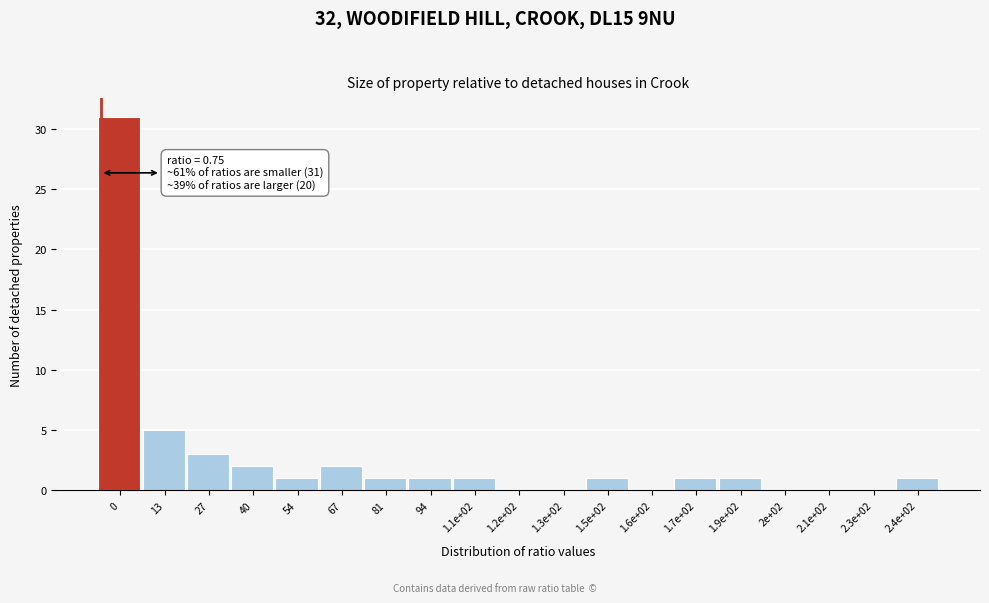

Reading left to right, transcribe all the data shown in this chart.

0=31	13=5	27=3	40=2	54=1	67=2	81=1	94=1	1.1e+02=1	1.2e+02=0	1.3e+02=0	1.5e+02=1	1.6e+02=0	1.7e+02=1	1.9e+02=1	2e+02=0	2.1e+02=0	2.3e+02=0	2.4e+02=1